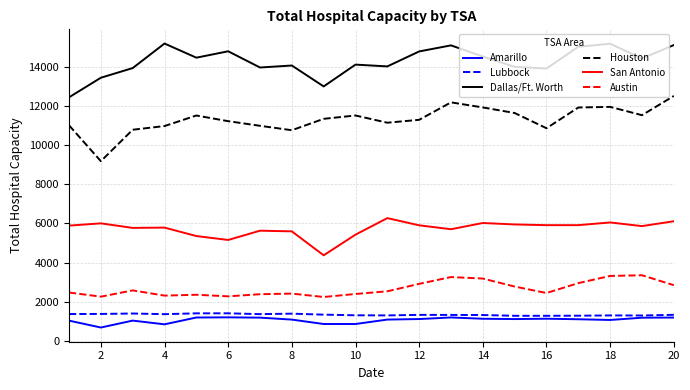

What is the lowest value of the Dallas/Ft. Worth series?

12442